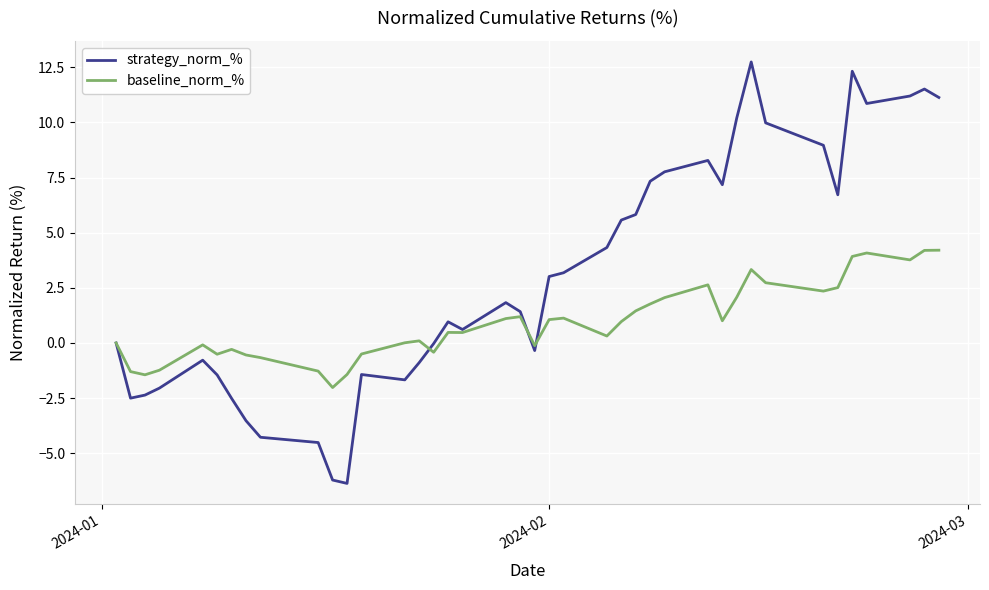

How many lines are shown in the chart?

2